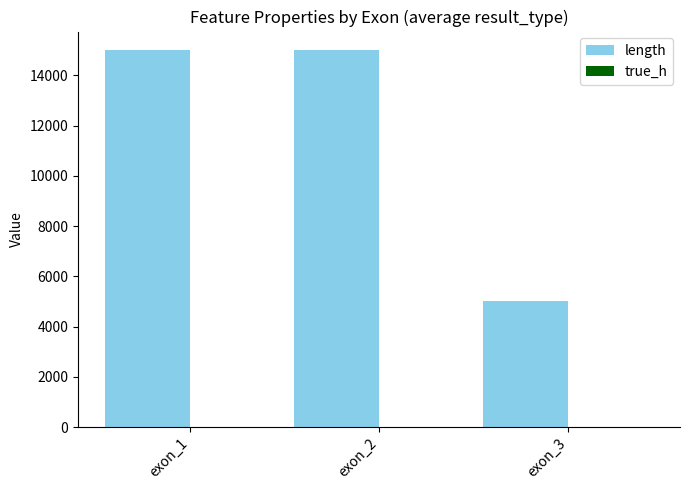

True or false: length has a value of 15000.0 at exon_2.

True